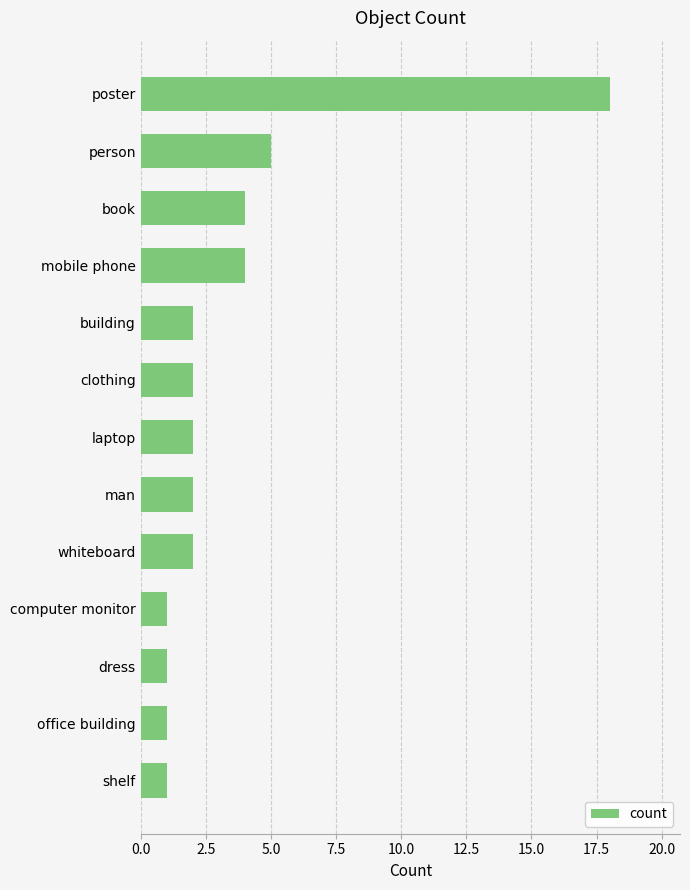

What is the difference between the second highest and second lowest values?

4